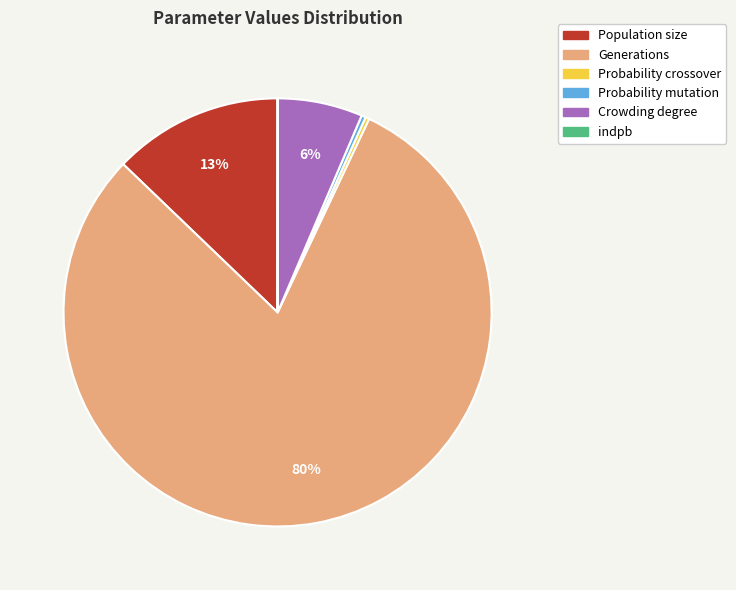

What is the largest slice in the pie chart?

Generations